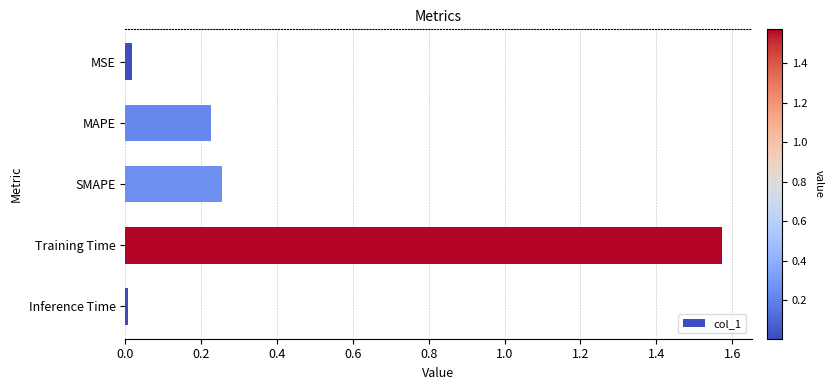

What is the difference between the values at Training Time and MAPE?

1.3